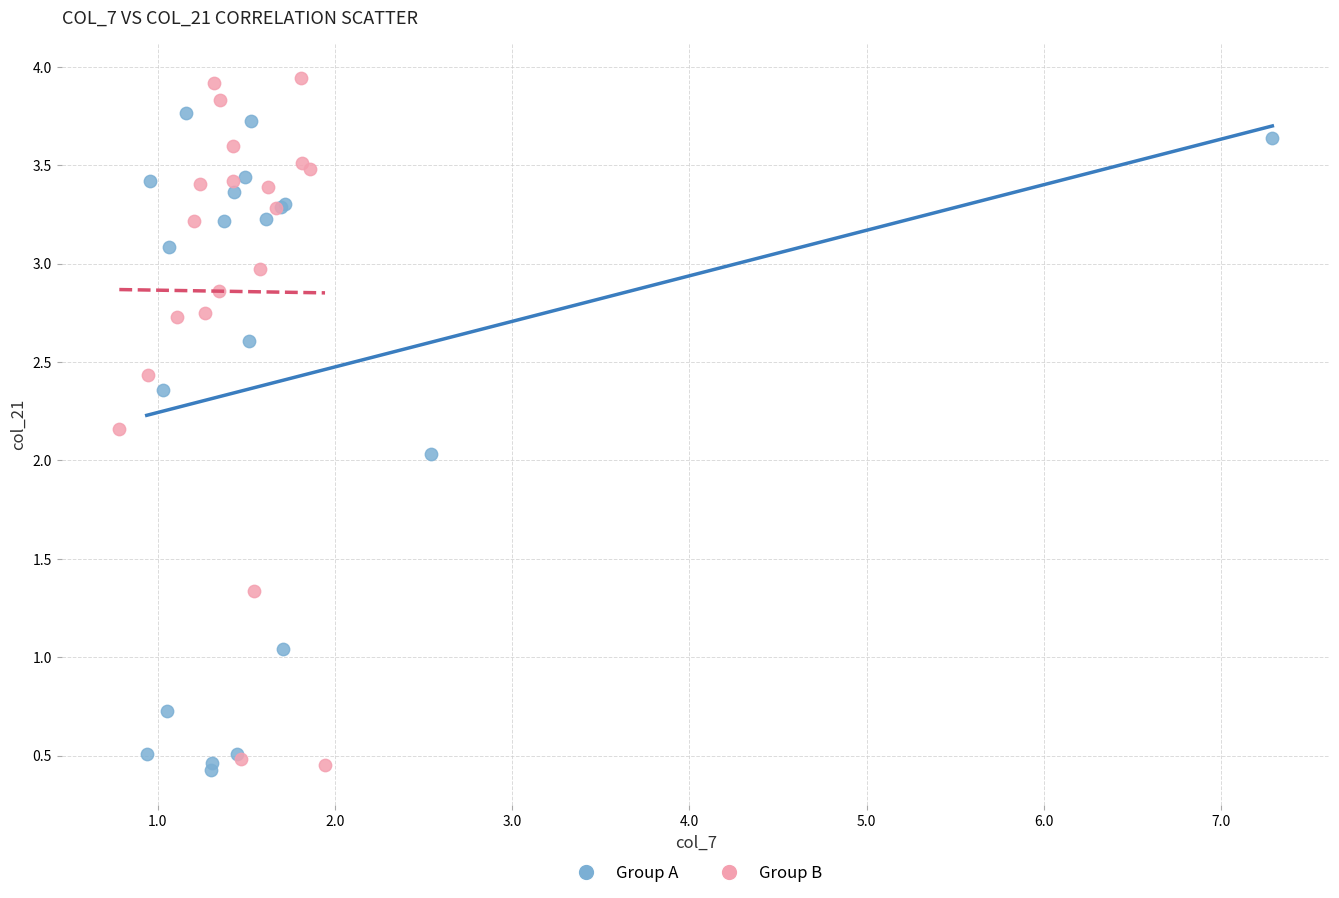

Which series reaches the maximum Y coordinate?

Group B